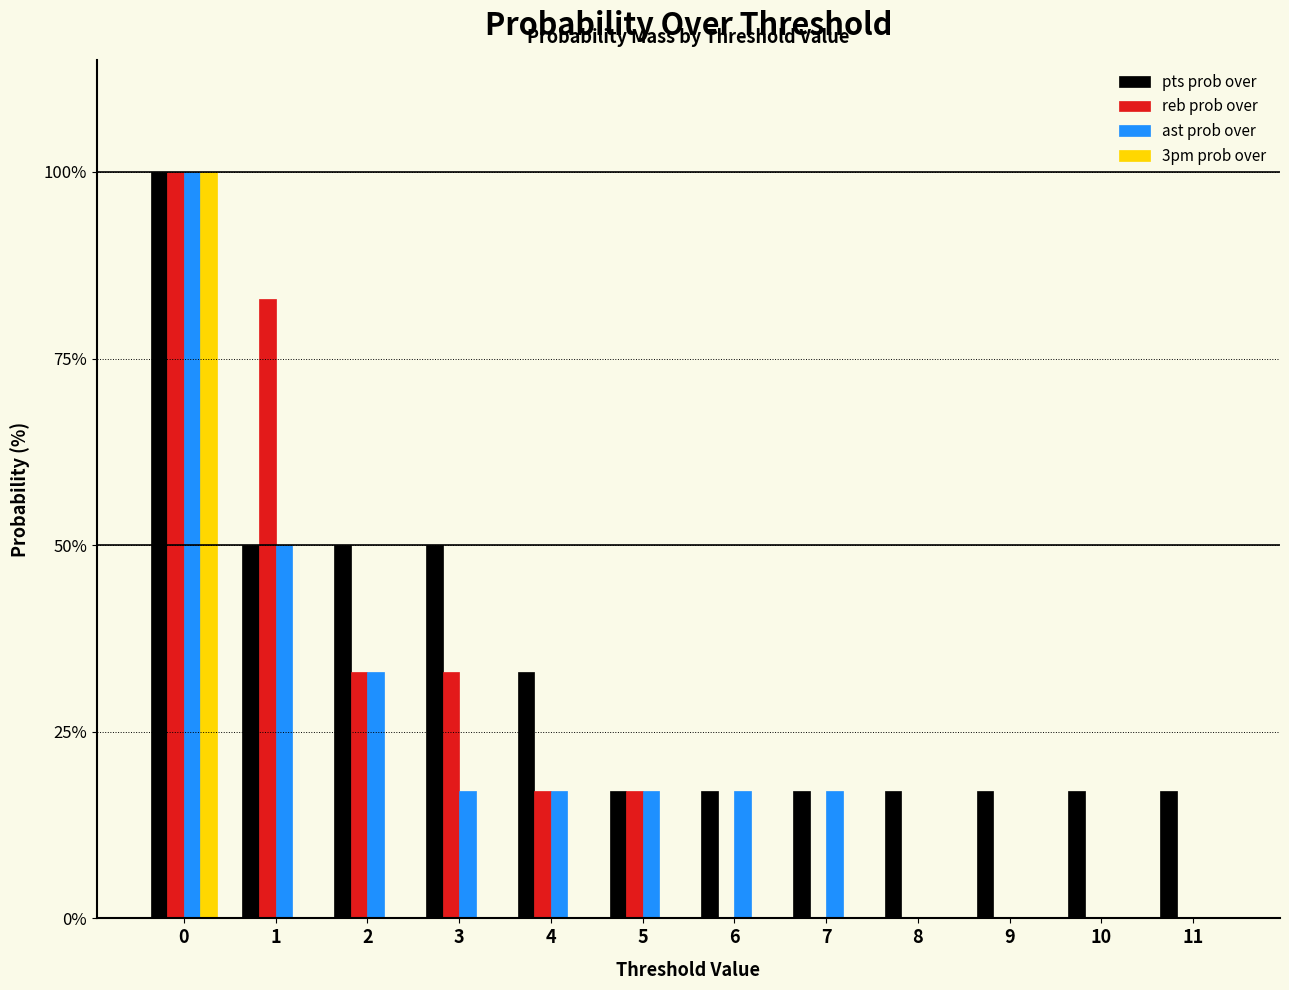

How many series are shown in this chart?

4